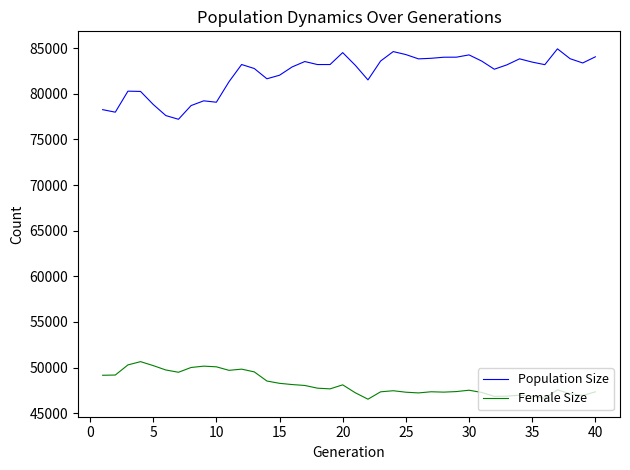

List the series in order of their overall mean, highest first.

Population Size, Female Size